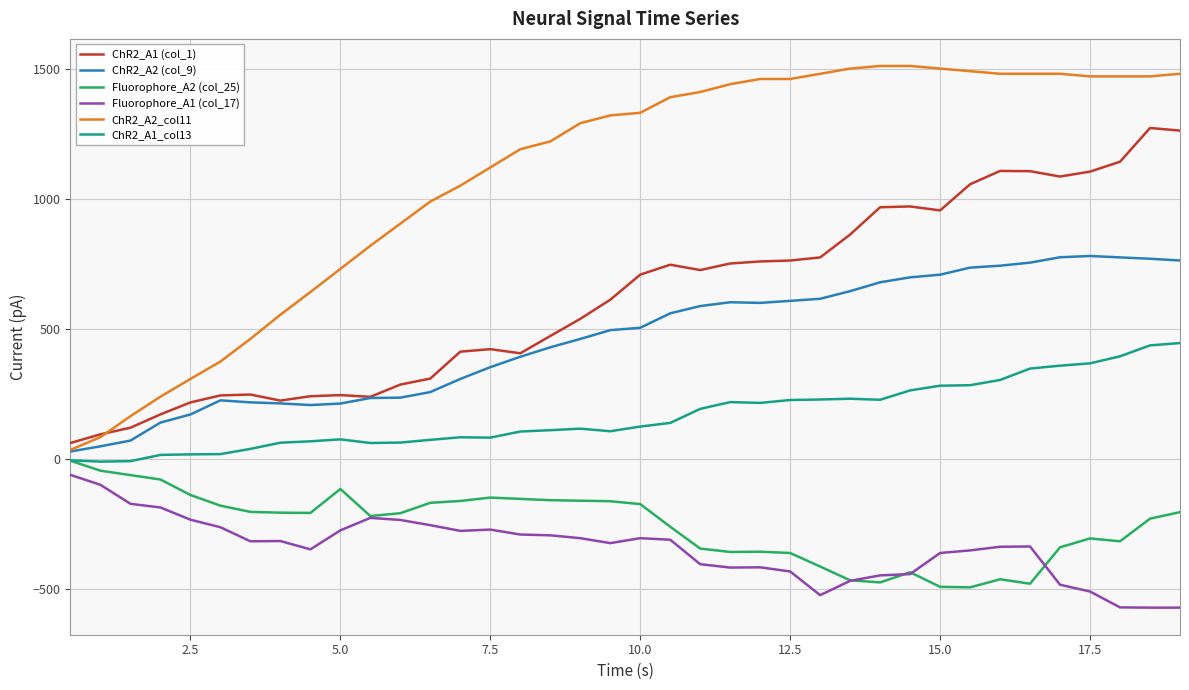

True or false: Fluorophore_A2 (col_25) and ChR2_A1 (col_1) intersect in this chart.

False